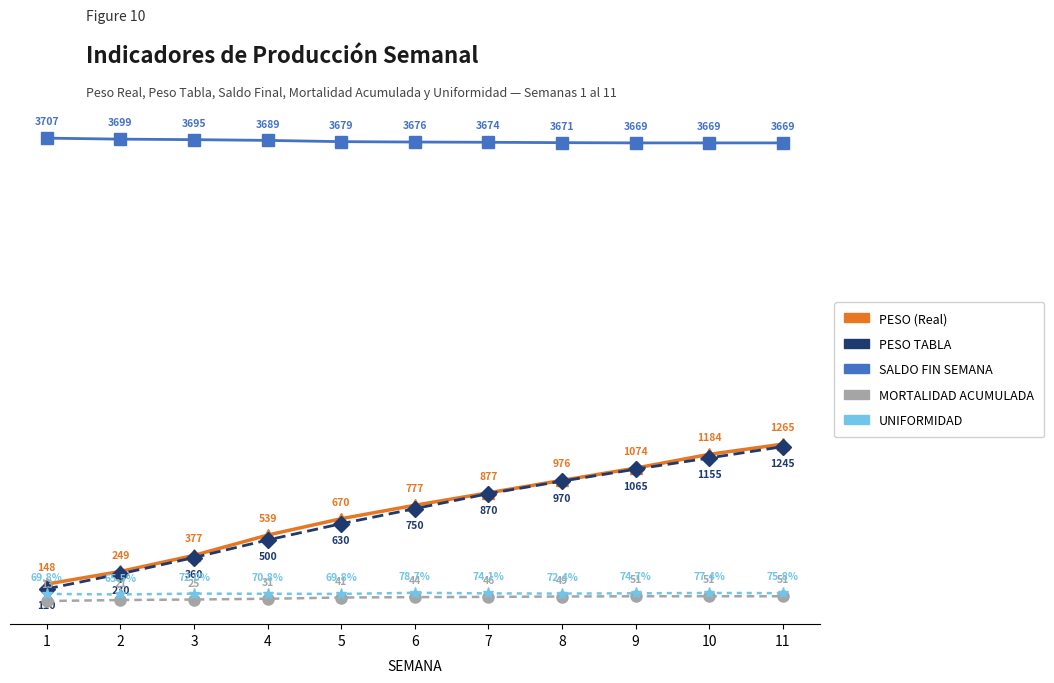

True or false: UNIFORMIDAD and PESO (Real) cross at least once.

False